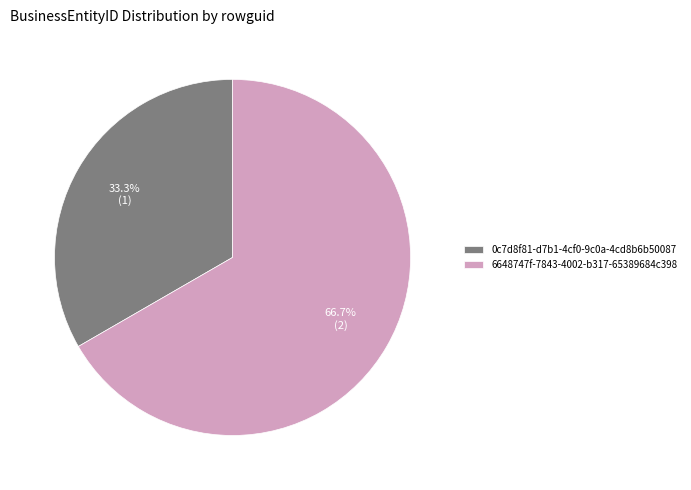

Which category has the biggest portion of the pie?

6648747f-7843-4002-b317-65389684c398